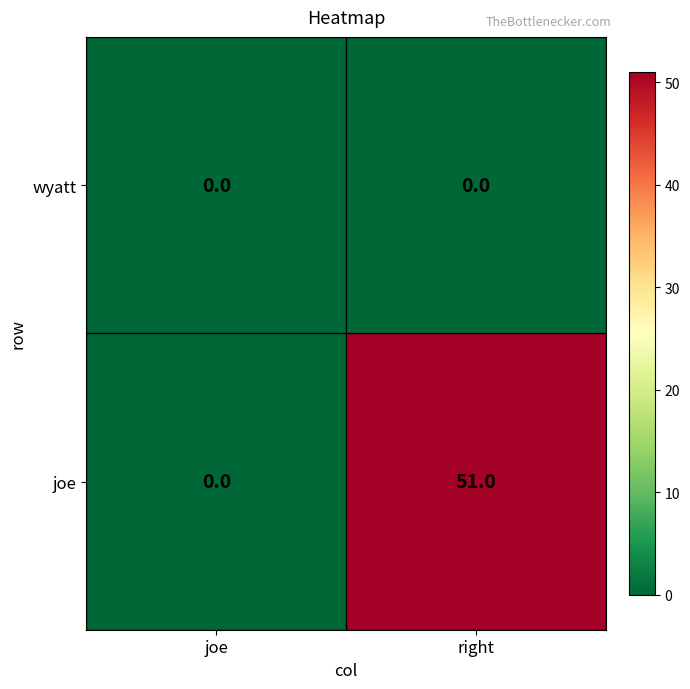

Rank the categories by joe value from lowest to highest.

joe, right